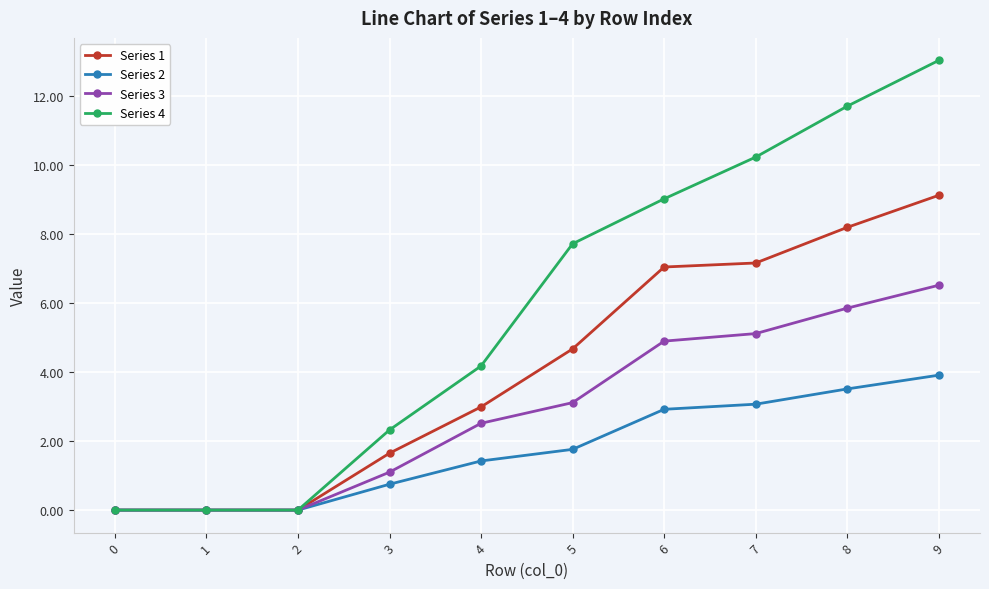

Which label corresponds to the largest value in the chart?

9